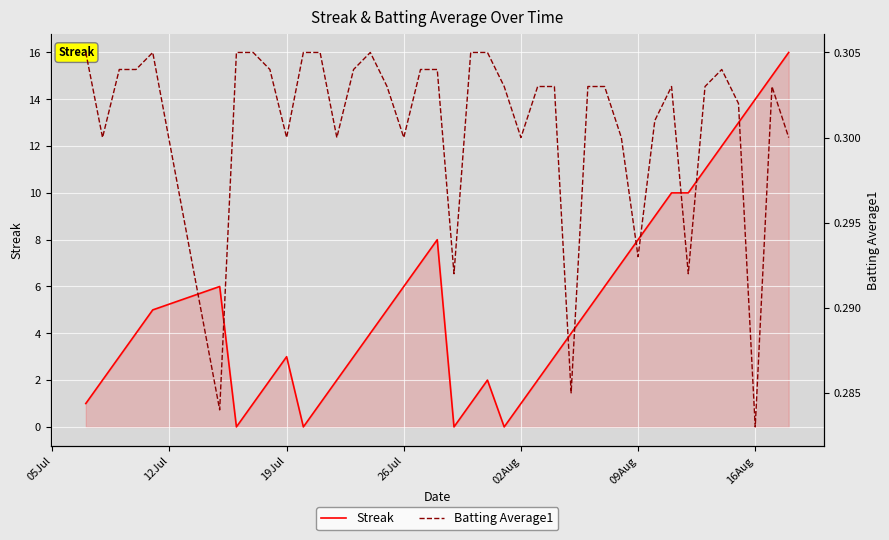

Which category has the lowest value across all series?

16Aug